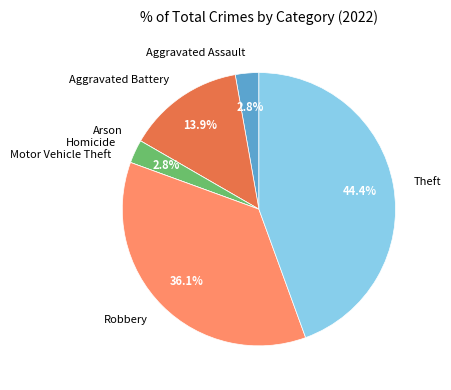

Does Homicide account for over 50% of the chart?

No